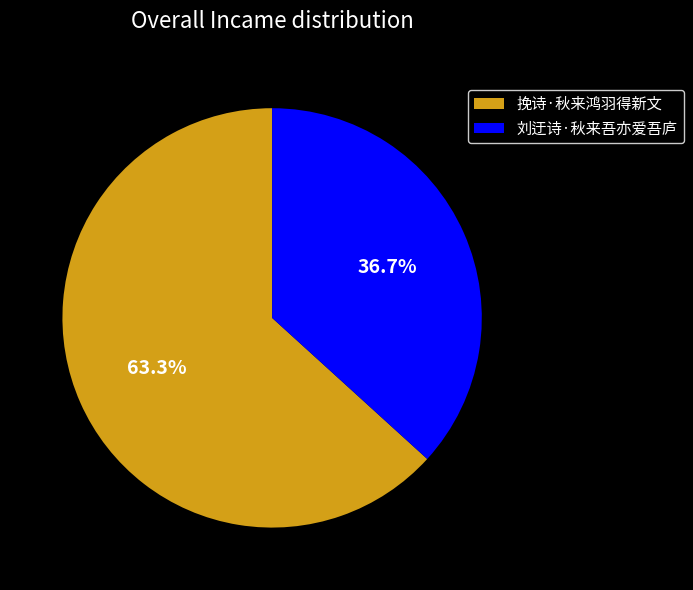

Do 挽诗·秋来鸿羽得新文 and 刘迂诗·秋来吾亦爱吾庐 together represent more than half of the pie?

Yes